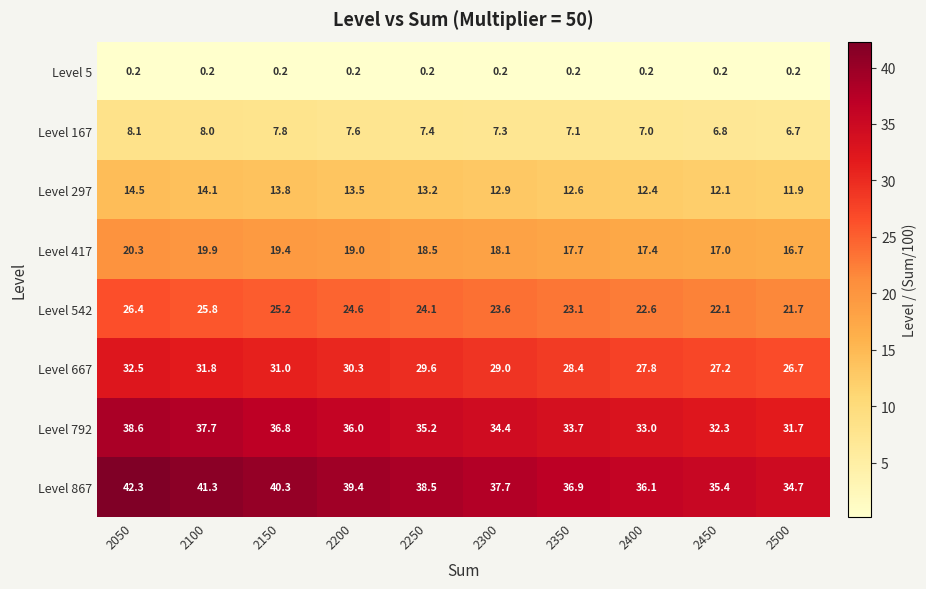

What is the sum of the Level 167 values at 2250 and 2050?

15.5